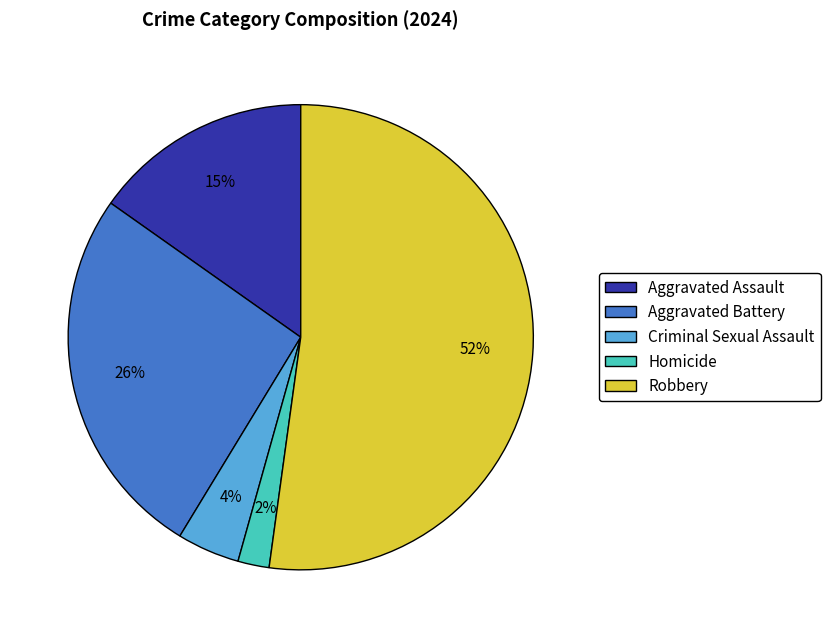

Rank the categories by value from lowest to highest.

Homicide, Criminal Sexual Assault, Aggravated Assault, Aggravated Battery, Robbery